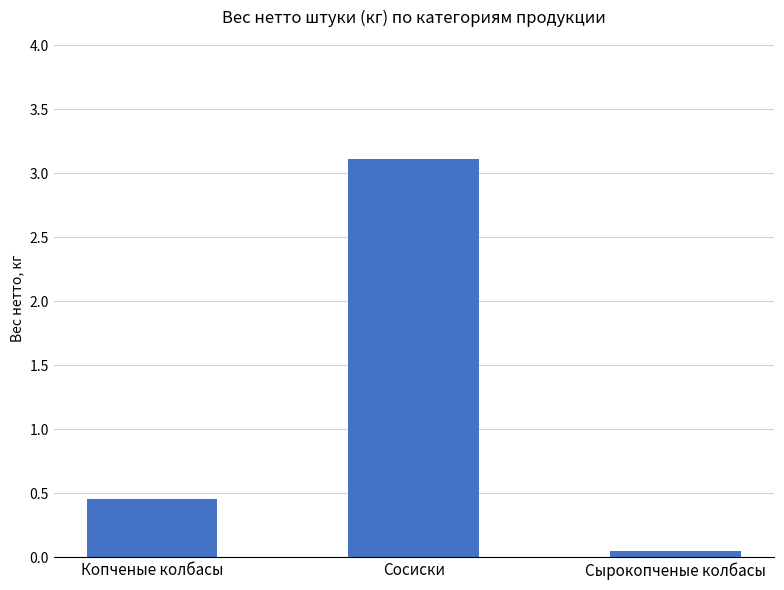

Between Сосиски and Копченые колбасы, which is larger?

Сосиски